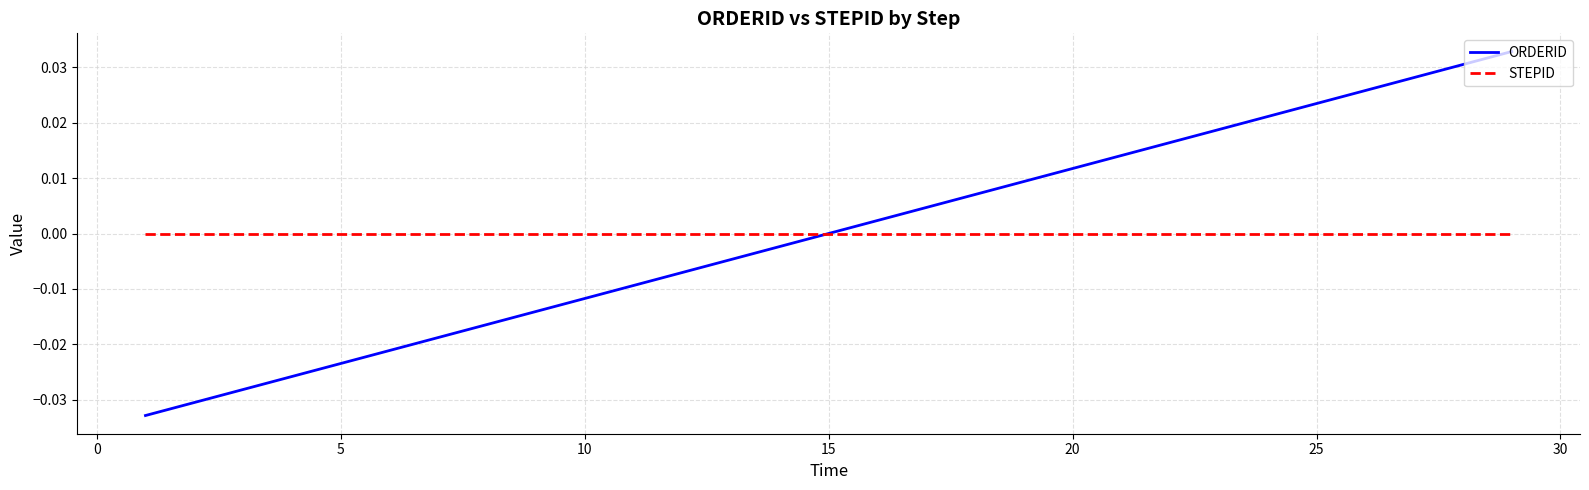

Which series has the largest range (max minus min)?

ORDERID